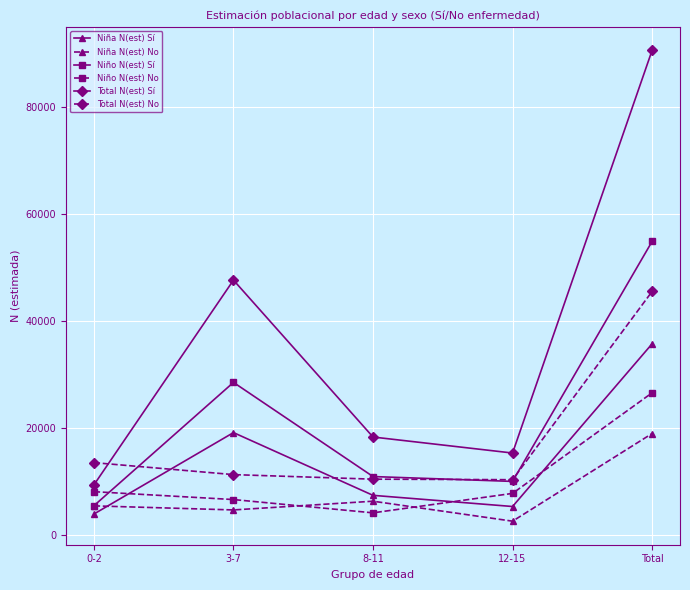

What is the difference between the maximum and minimum values in the Total N(est) No series?

35221